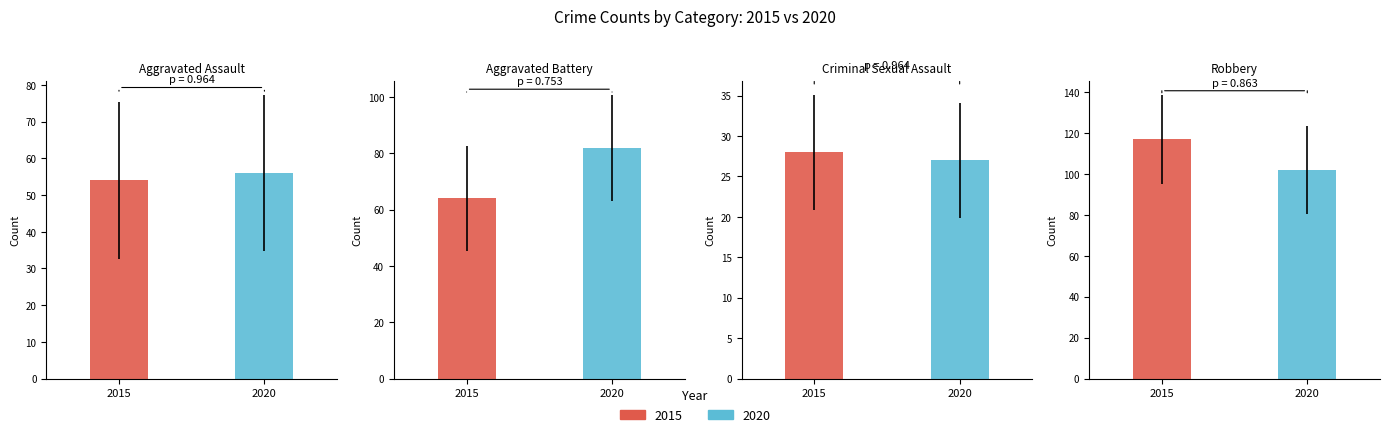

The Aggravated Battery series shows 126 at 2017. True or false?

False